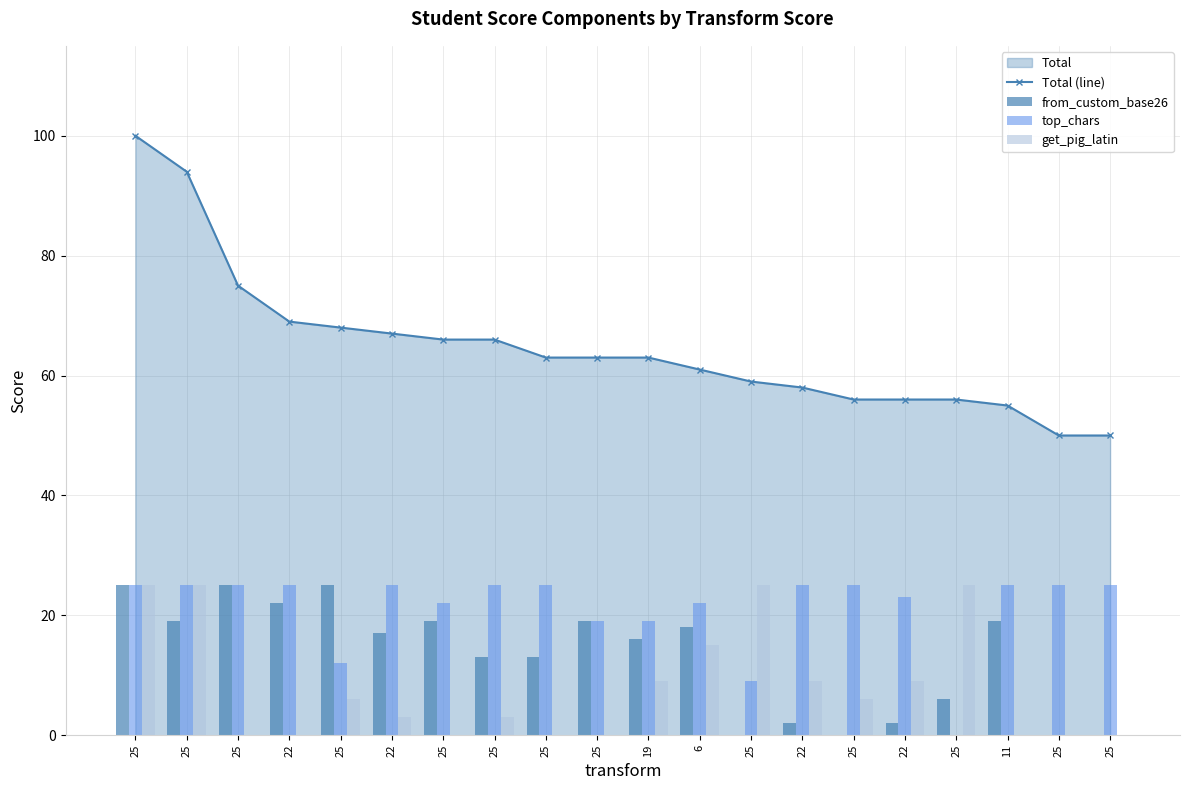

What is the approximate value of from_custom_base26 at 25, to the nearest 10?

10